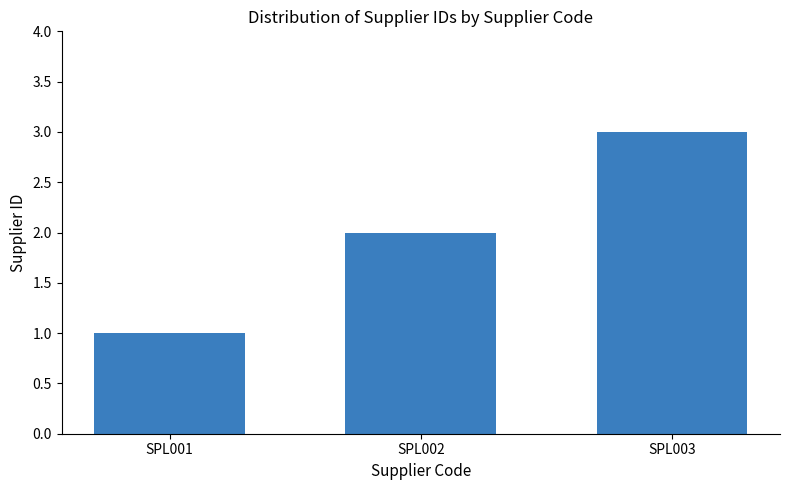

Which category has the lowest value across all series?

SPL001